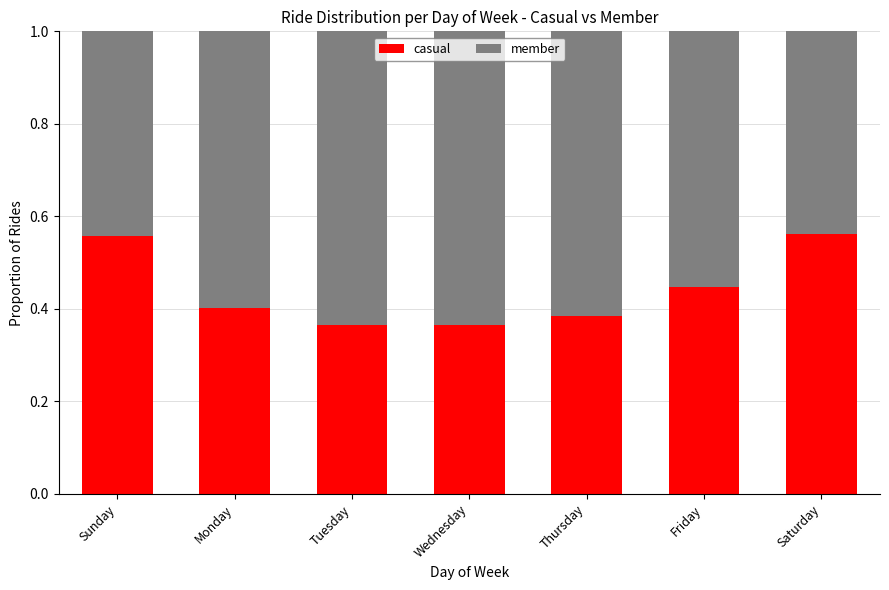

Count the casual values in the range 0 to 1.

7